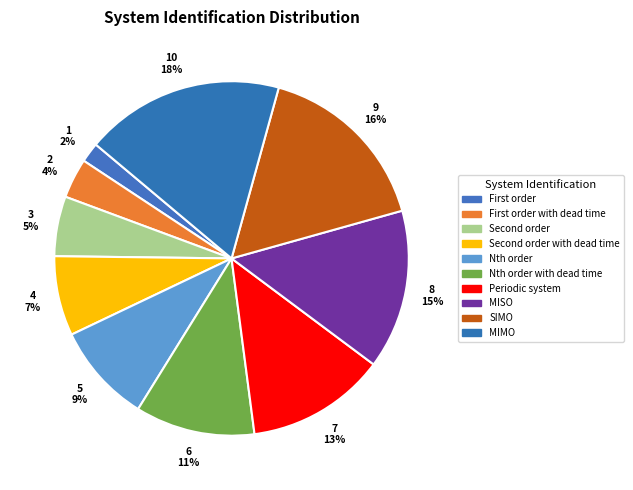

Which slice is the smallest?

First order